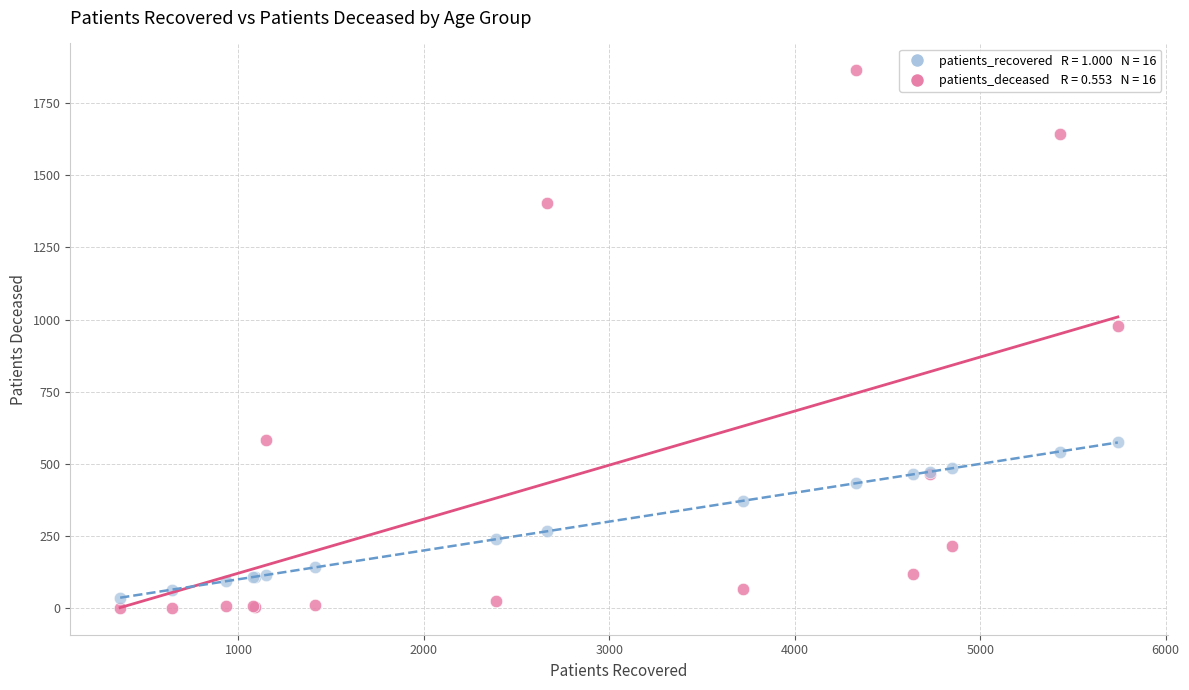

Across all series, what Y value is closest to 932?

977.0